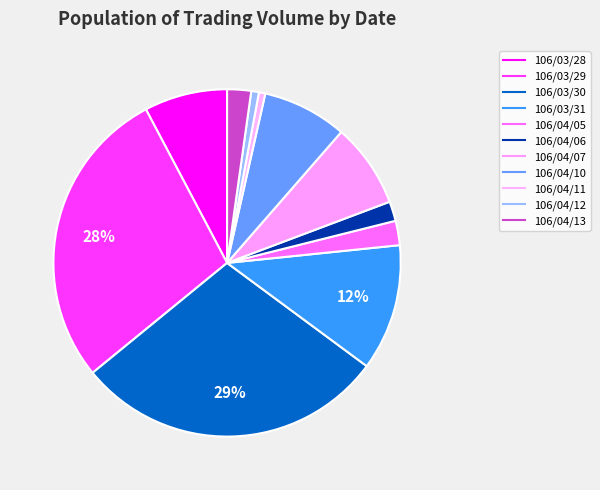

How many slices are in this pie chart?

11